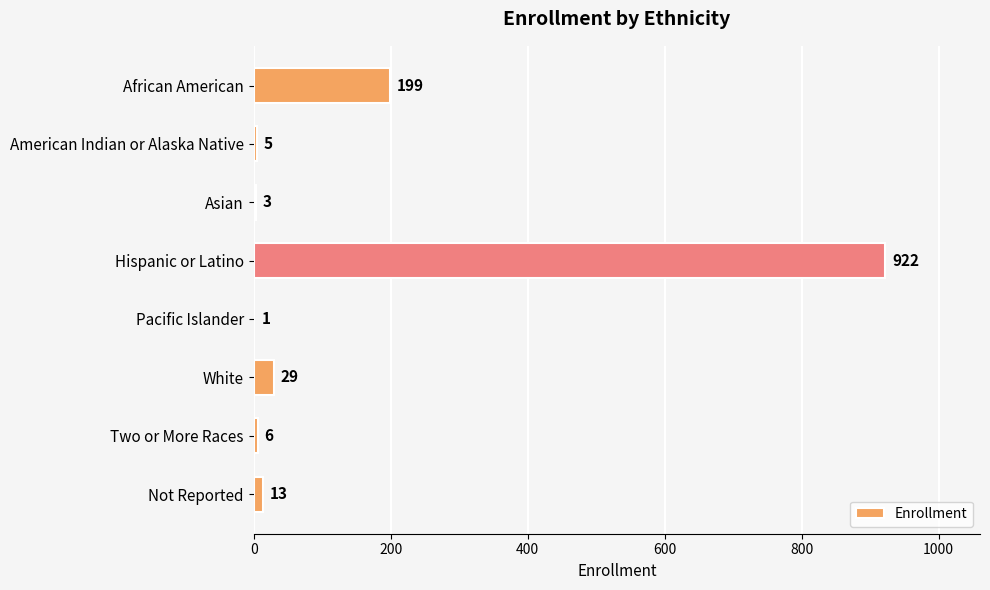

Which has a higher value, Pacific Islander or American Indian or Alaska Native?

American Indian or Alaska Native